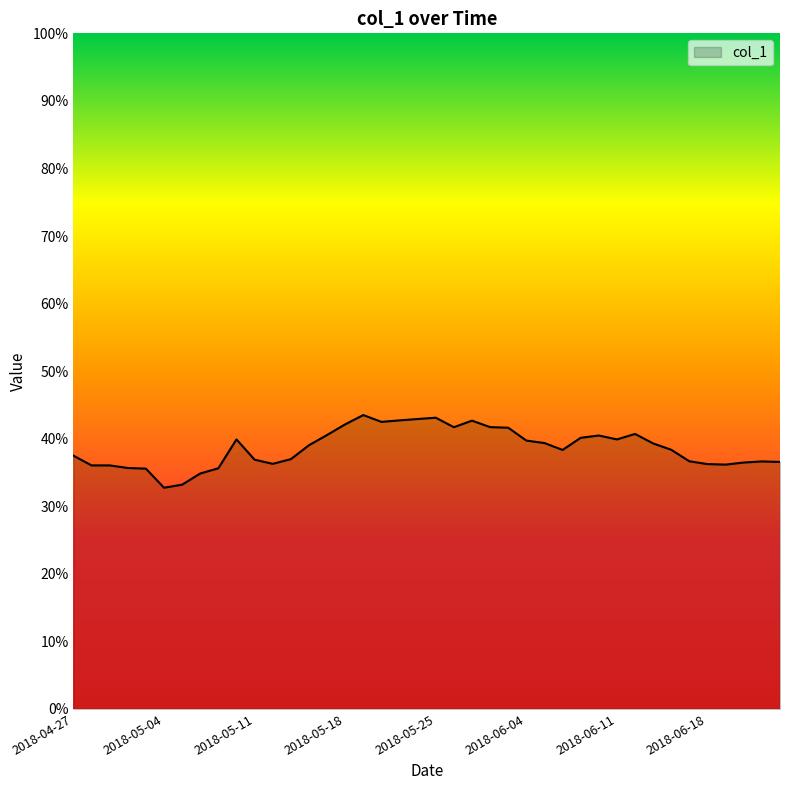

What is the smallest value displayed?

32.7